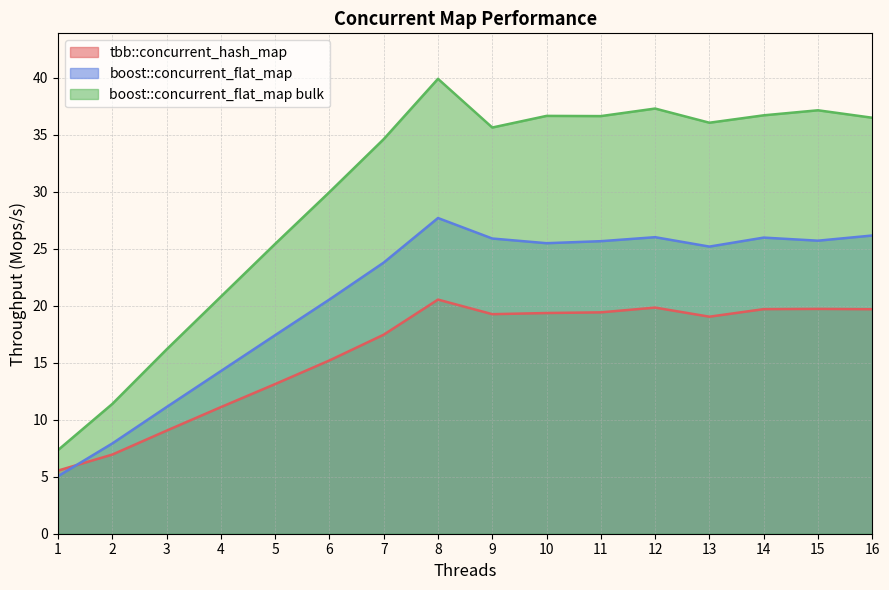

True or false: boost::concurrent_flat_map bulk and tbb::concurrent_hash_map cross at least once.

False